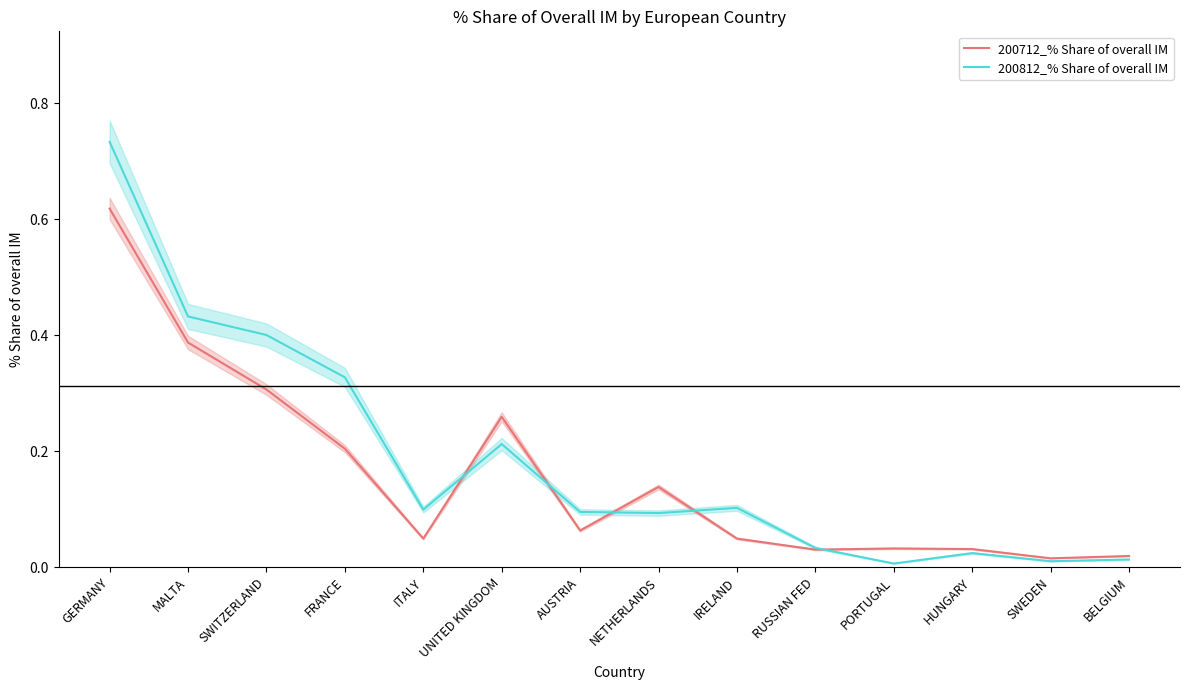

What is the maximum value shown in the chart?

0.7